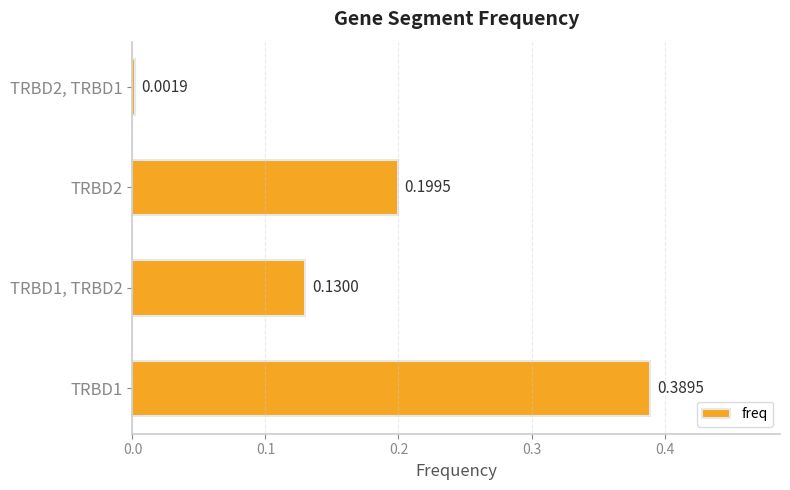

Rank the categories by value from lowest to highest.

TRBD2, TRBD1, TRBD1, TRBD2, TRBD2, TRBD1